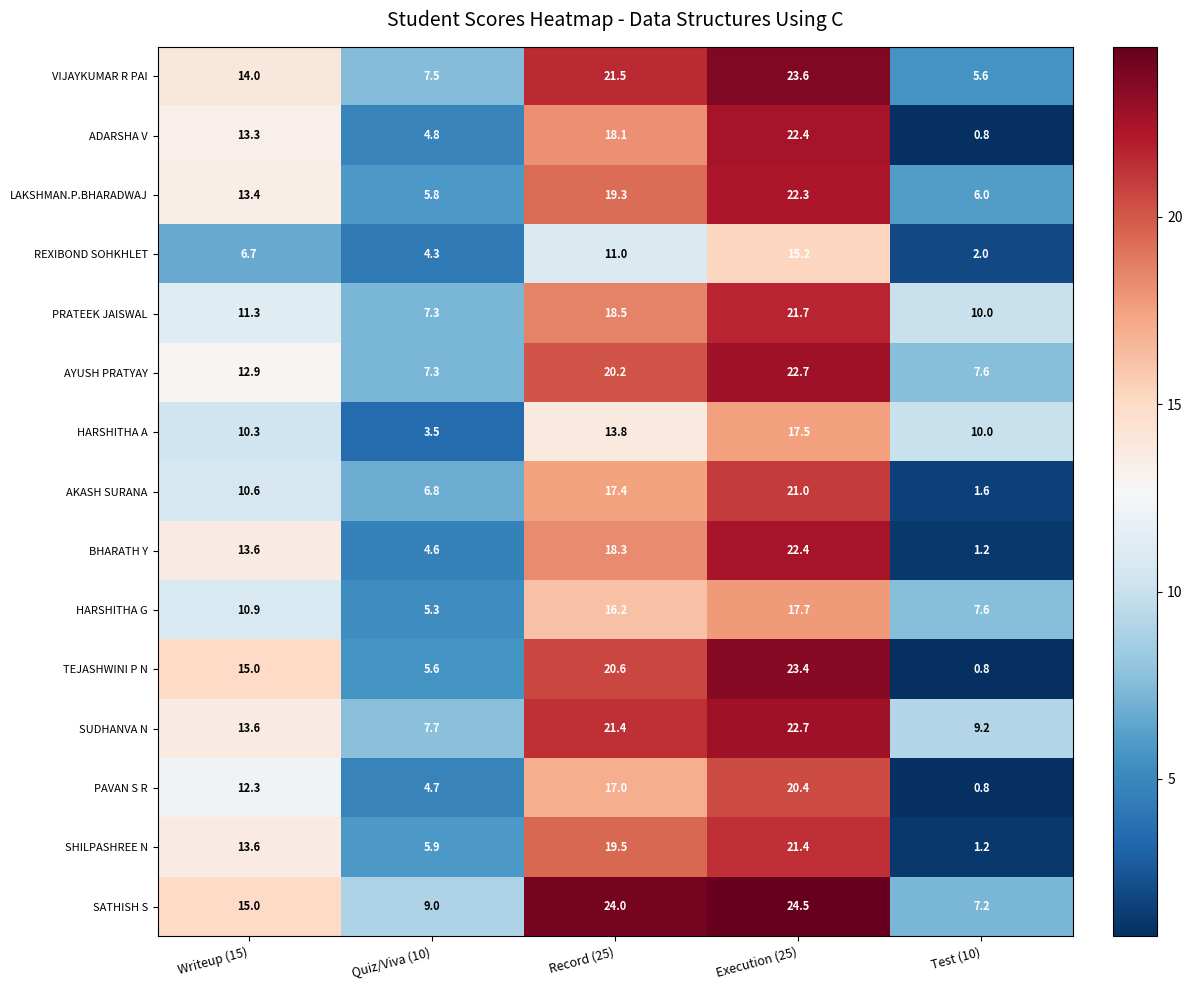

What is the smallest value displayed?

0.8